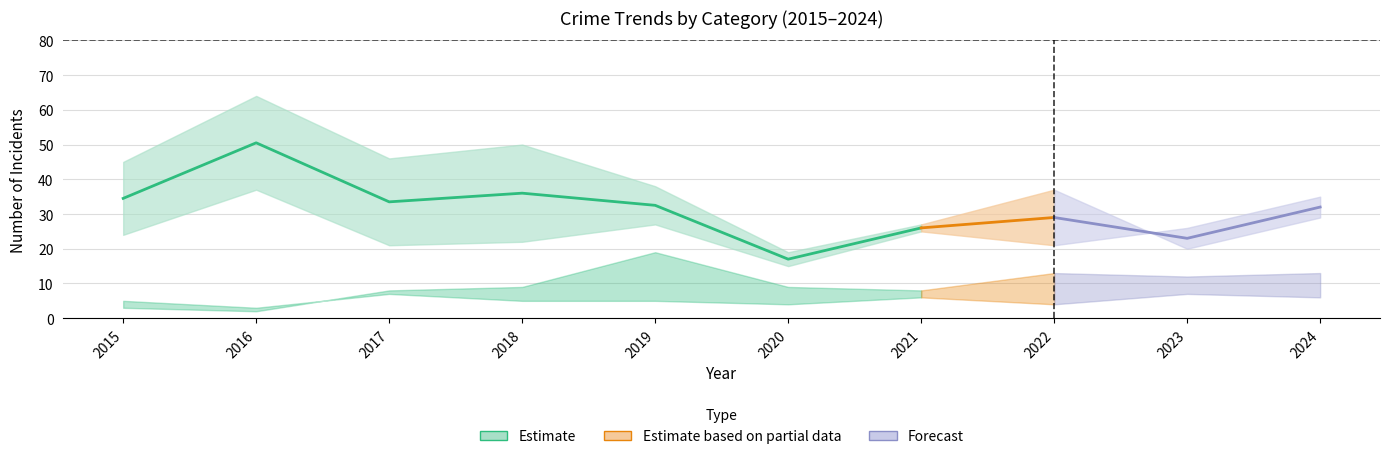

Read the Aggravated Battery value at 2023.

12